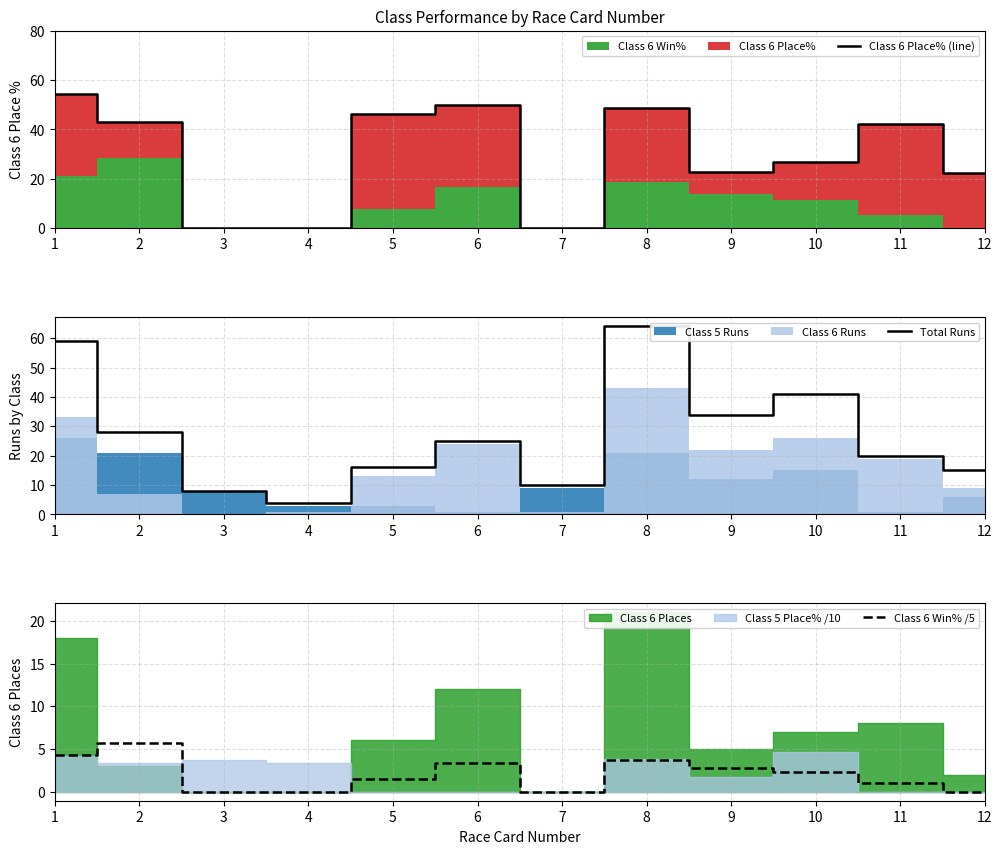

Reading left to right, transcribe all the data shown in this chart.

Class 6 Place% (line): 54.5	42.9	0.0	0.0	46.1	50.0	0.0	48.8	22.7	26.9	42.1	22.2
Total Runs: 59.0	28.0	8.0	4.0	16.0	25.0	10.0	64.0	34.0	41.0	20.0	15.0
Class 6 Win% /5: 4.2	5.7	0.0	0.0	1.5	3.3	0.0	3.7	2.7	2.3	1.1	0.0